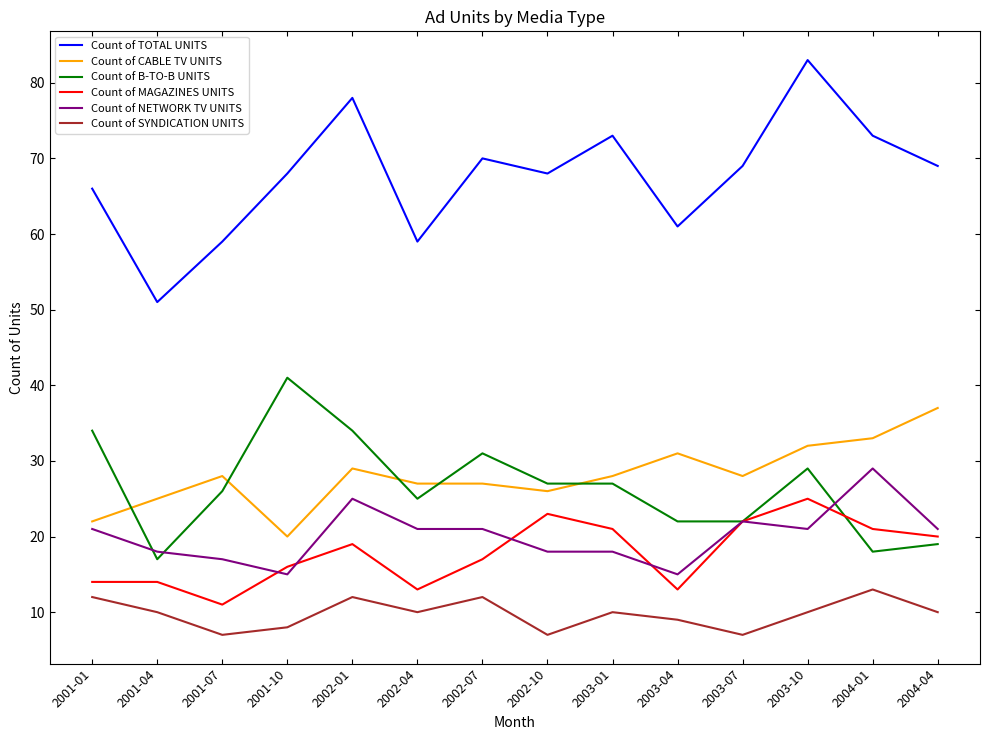

True or false: Count of NETWORK TV UNITS and Count of CABLE TV UNITS intersect in this chart.

False